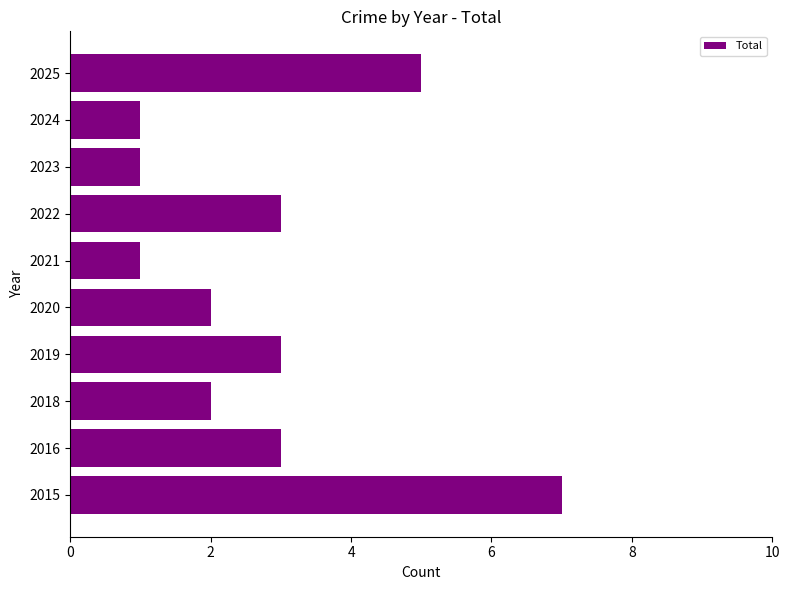

What is the maximum value shown in the chart?

7